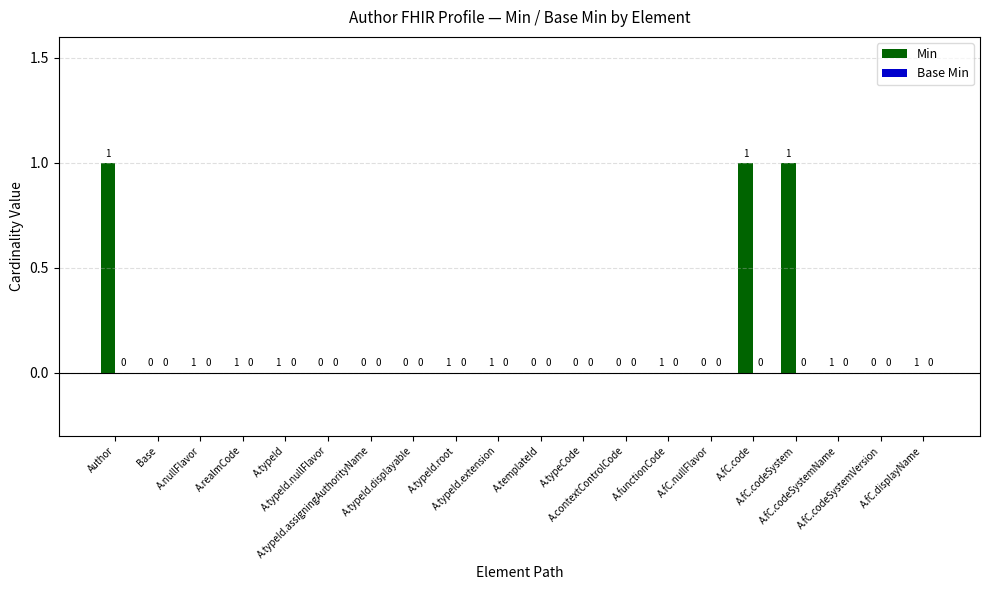

What is the sum of all values?

3